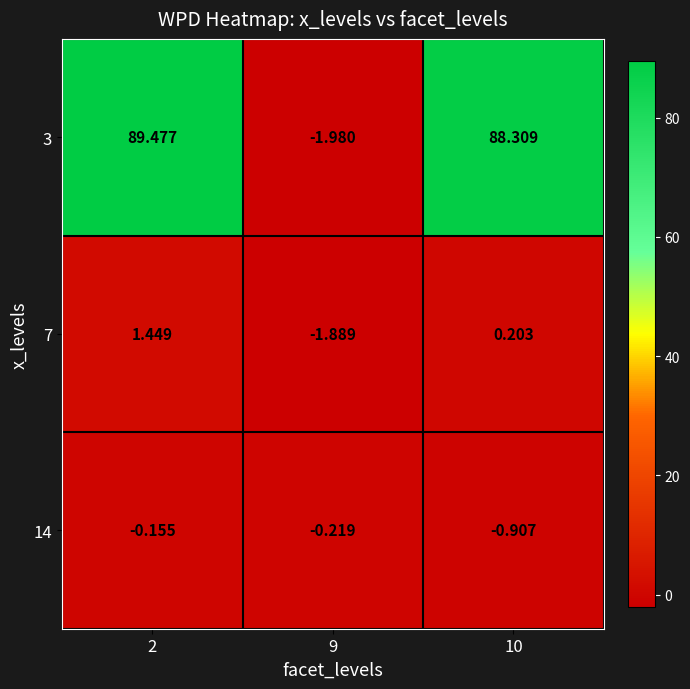

Which series has the widest spread of values?

3